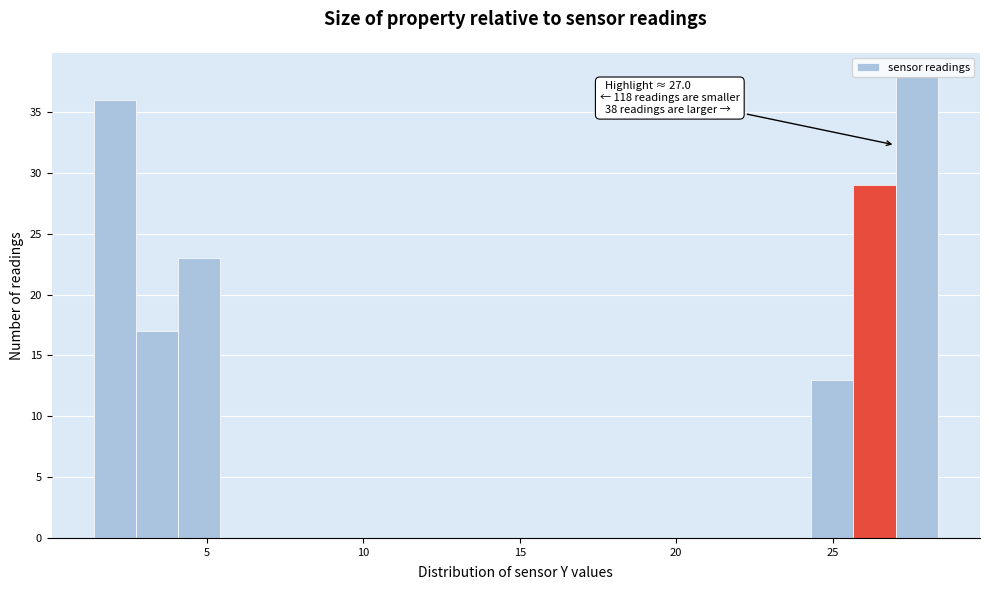

Around what value on the x-axis is the tallest bar? Give the approximate position of its centre, as read against the axis.

27.5